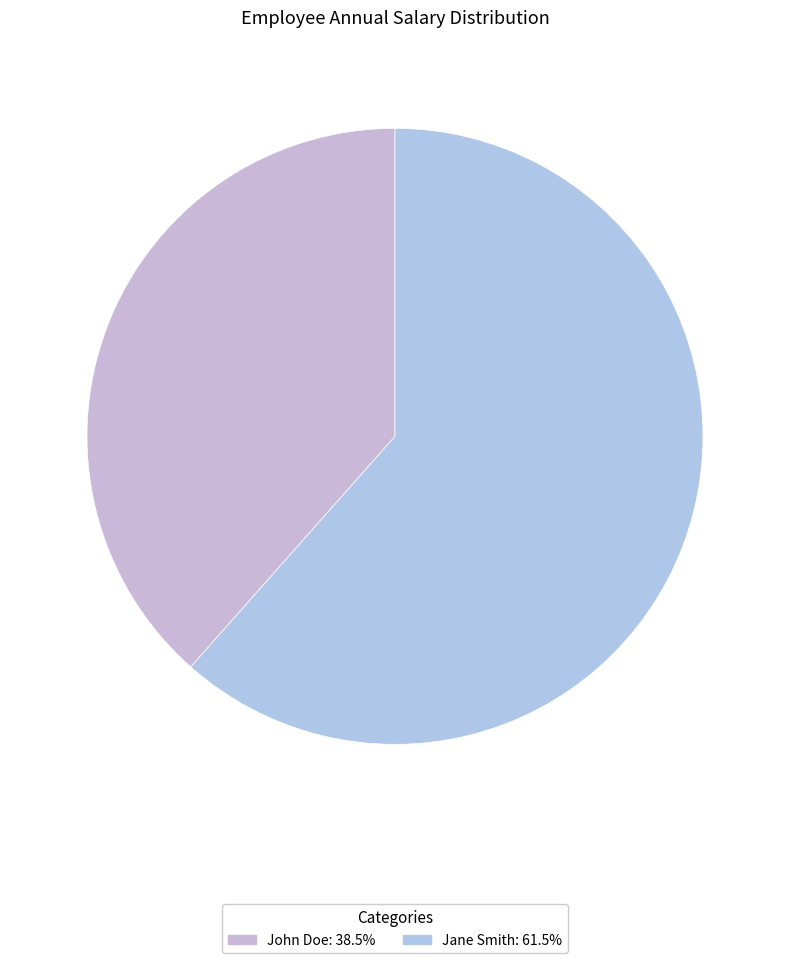

What is the smallest slice in the pie chart?

John Doe